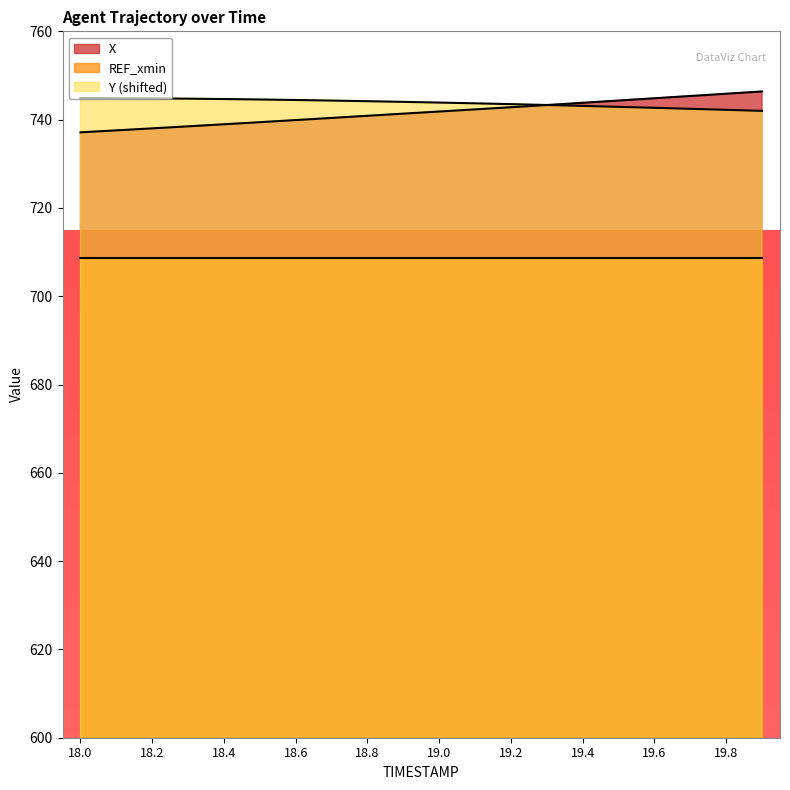

What is the difference between the X values at 18.2 and 18.0?

0.9